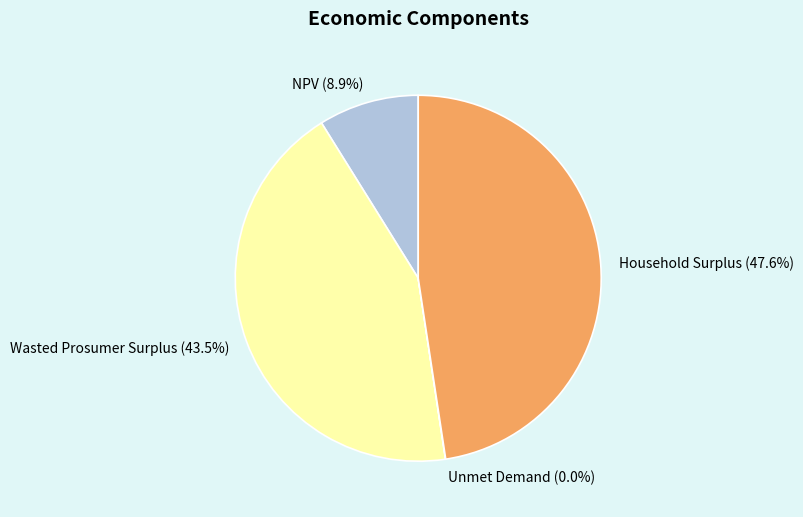

Which has a higher value, Household Surplus or NPV?

Household Surplus